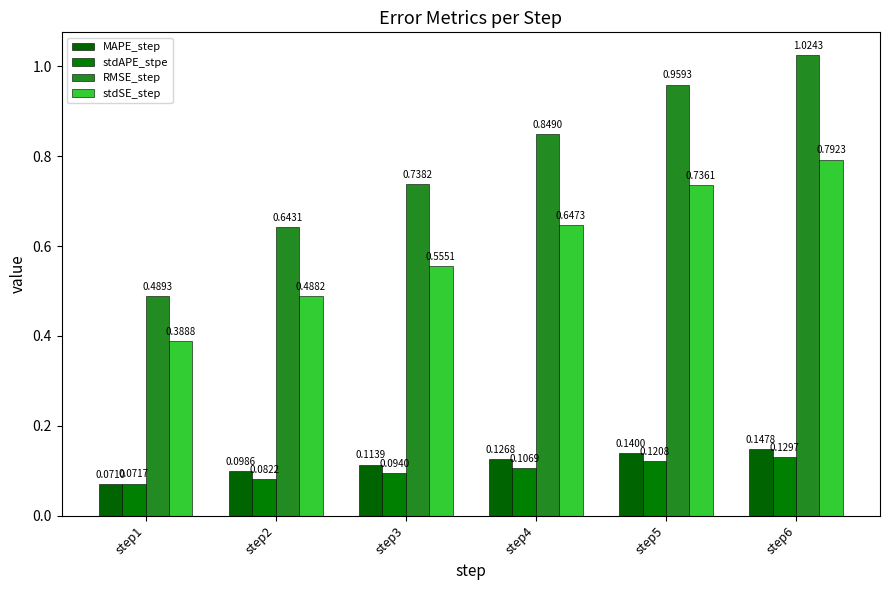

List the labels in order of MAPE_step value, largest first.

step6, step5, step4, step3, step2, step1